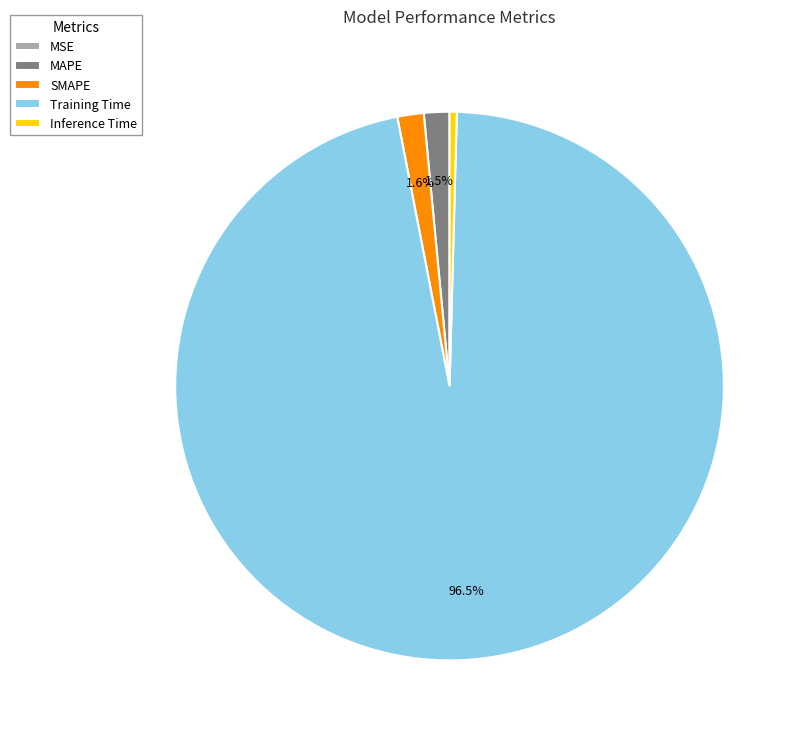

Which slice represents more than half of the pie?

Training Time